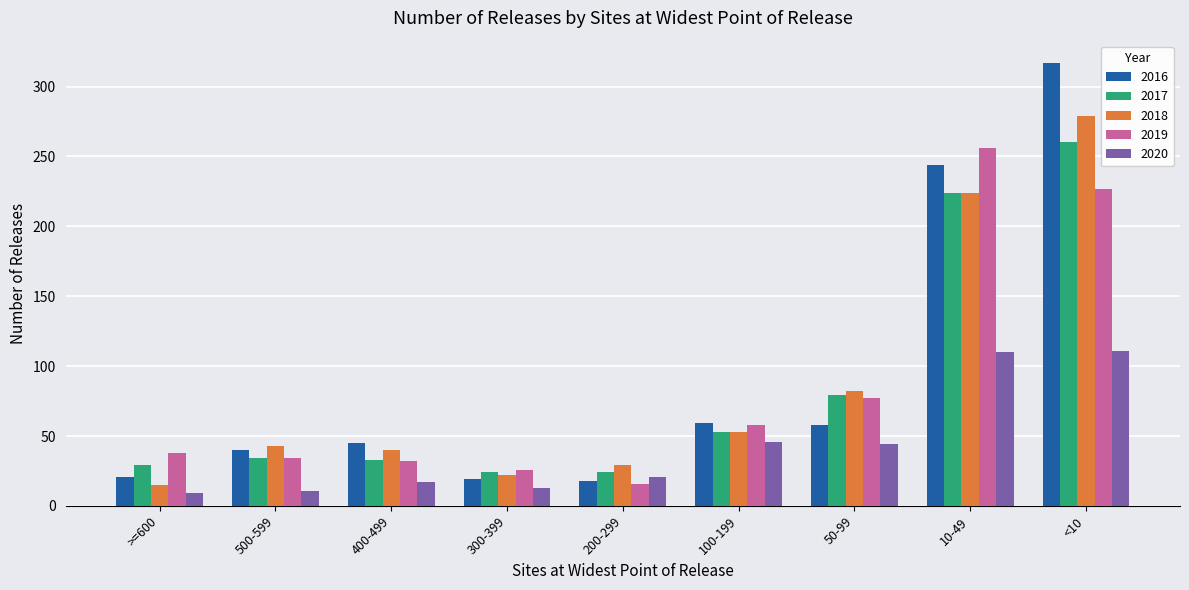

What value does the 2016 series have at 500-599, to the nearest 10?

40